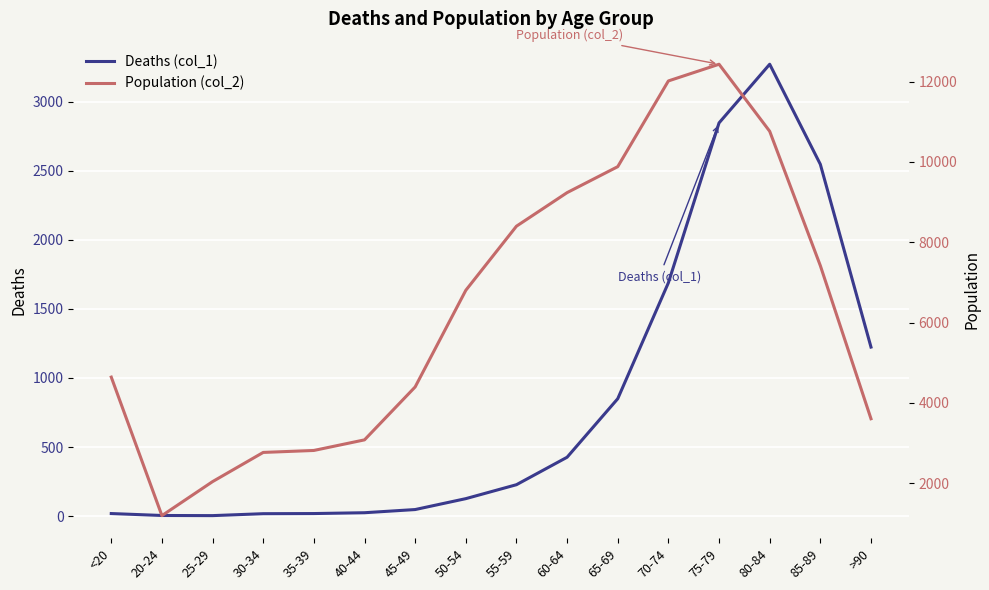

Which series has the widest spread of values?

Population (col_2)